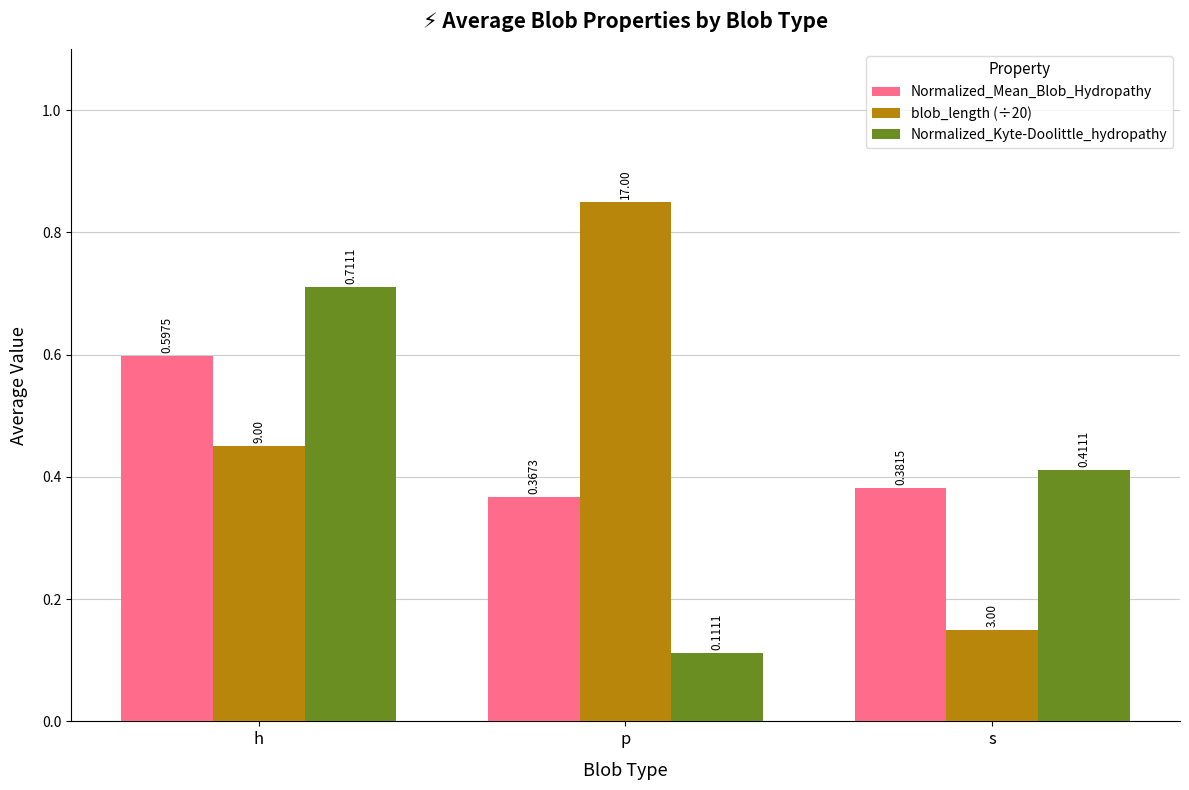

Which category has the highest value in the Normalized_Mean_Blob_Hydropathy series?

h